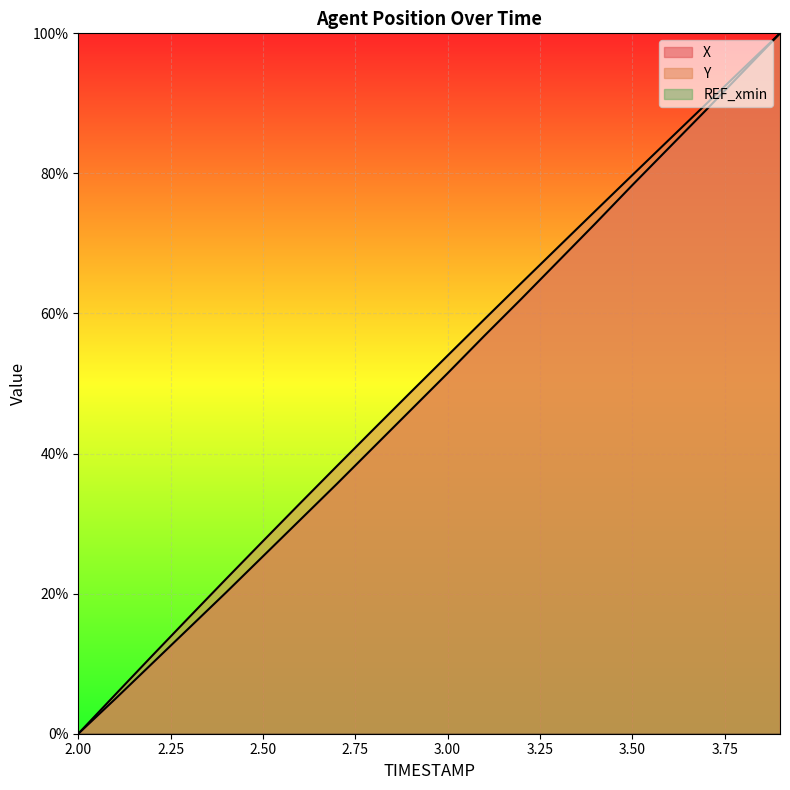

Rank the categories by X value from highest to lowest.

3.9, 3.8, 3.7, 3.6, 3.5, 3.4, 3.3, 3.2, 3.1, 3.0, 2.9, 2.8, 2.7, 2.6, 2.5, 2.4, 2.3, 2.2, 2.1, 2.0